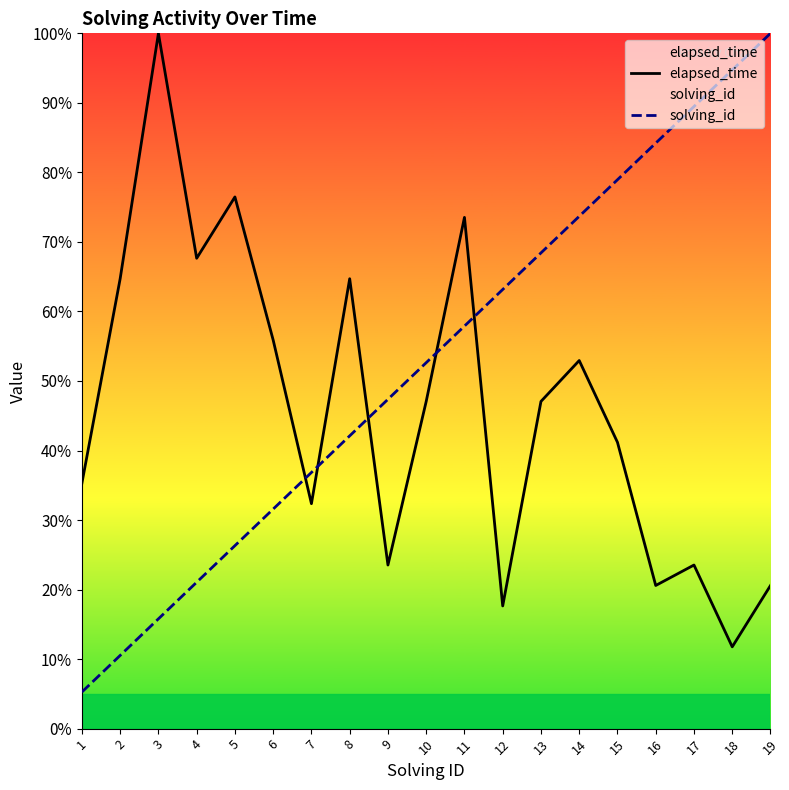

True or false: solving_id and elapsed_time intersect in this chart.

True